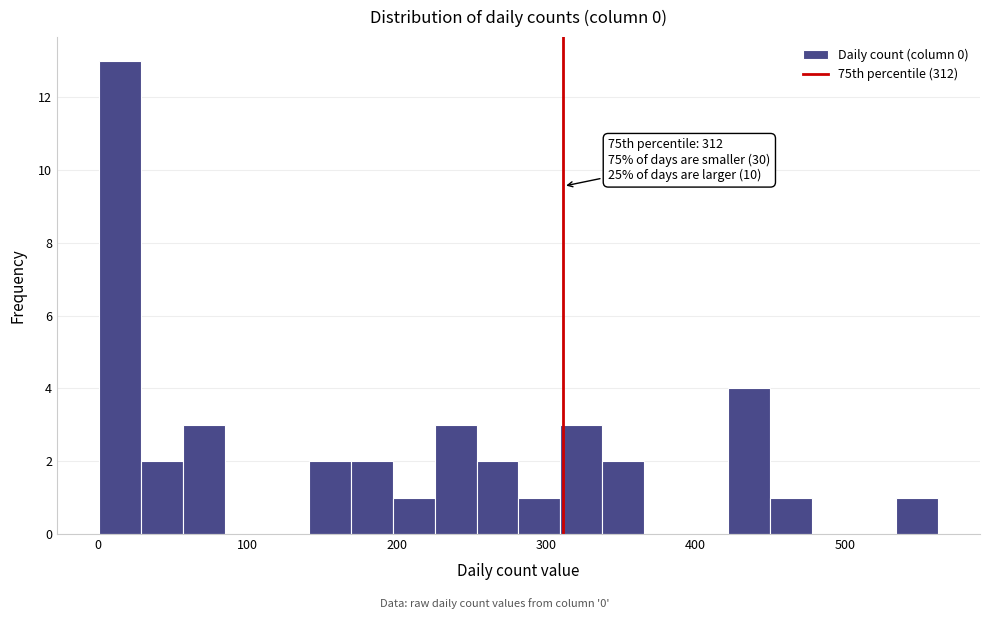

Read against the x-axis, roughly where is the centre of the tallest bar?

20